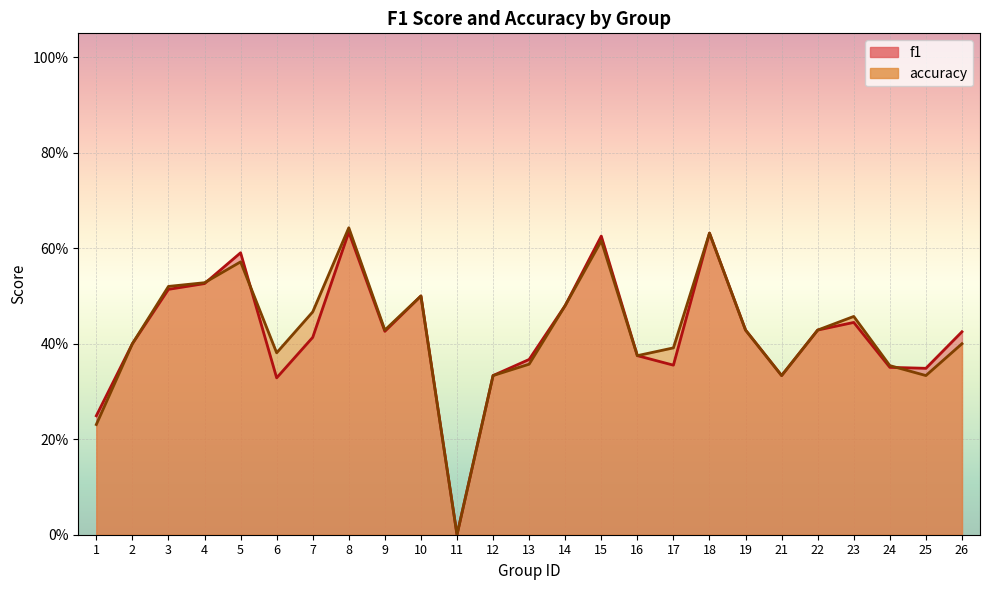

What is the highest value of the accuracy series?

0.6